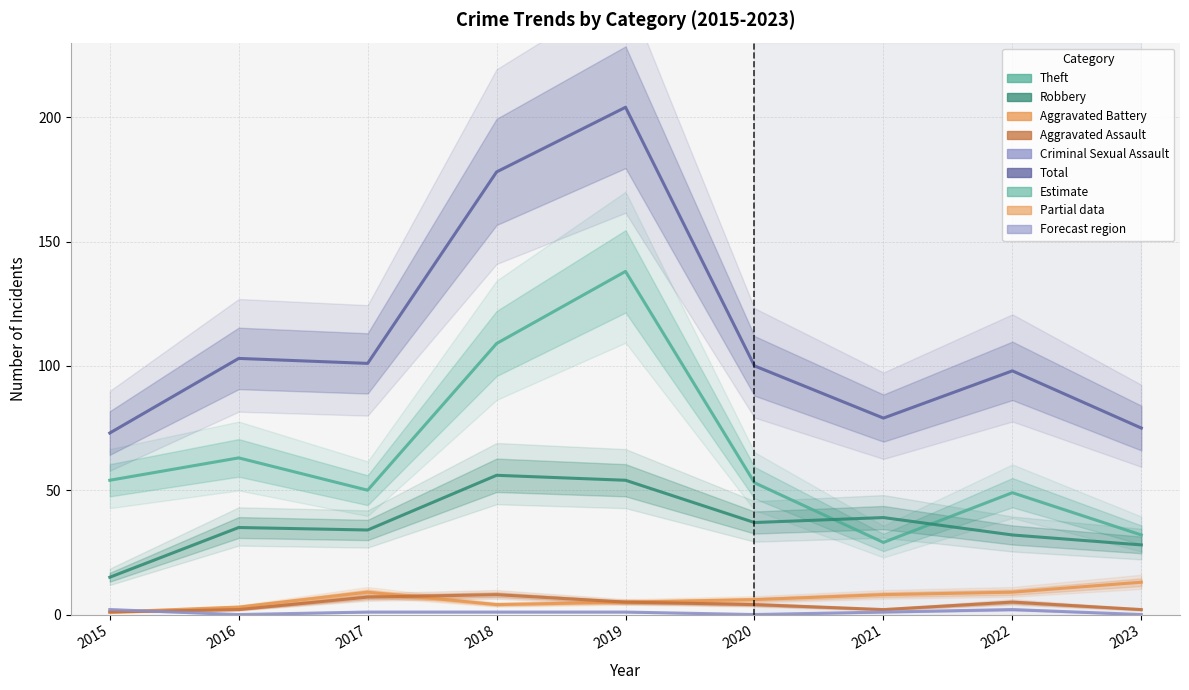

At which label does Aggravated Assault first exceed 4?

2017